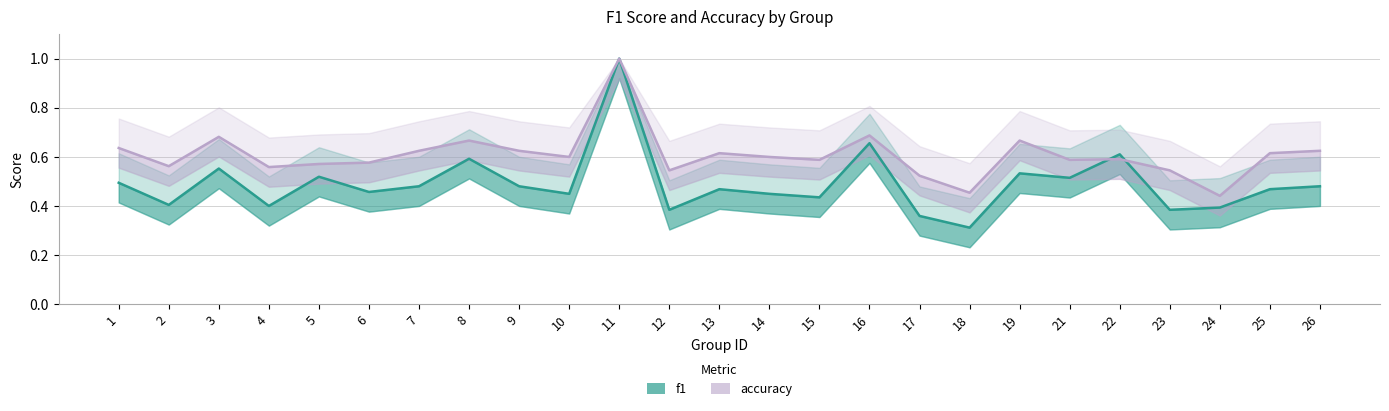

Where is the first local maximum for f1?

3